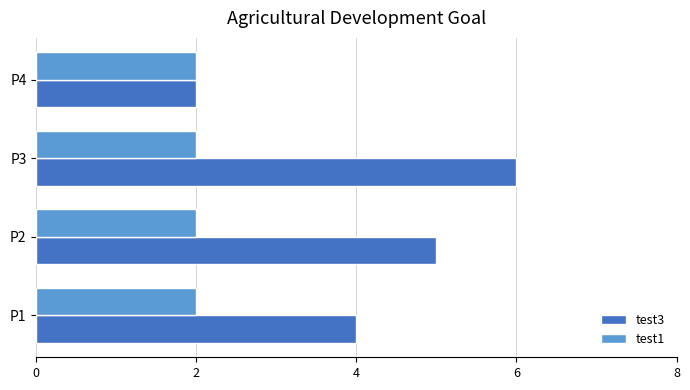

List the series in order of their peak value, highest first.

test3, test1